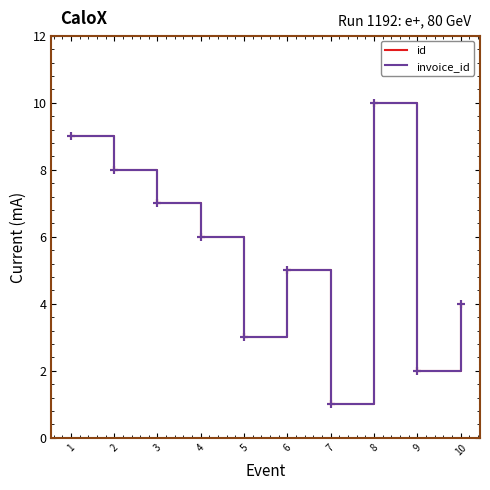

Read the invoice_id value at 3.

7